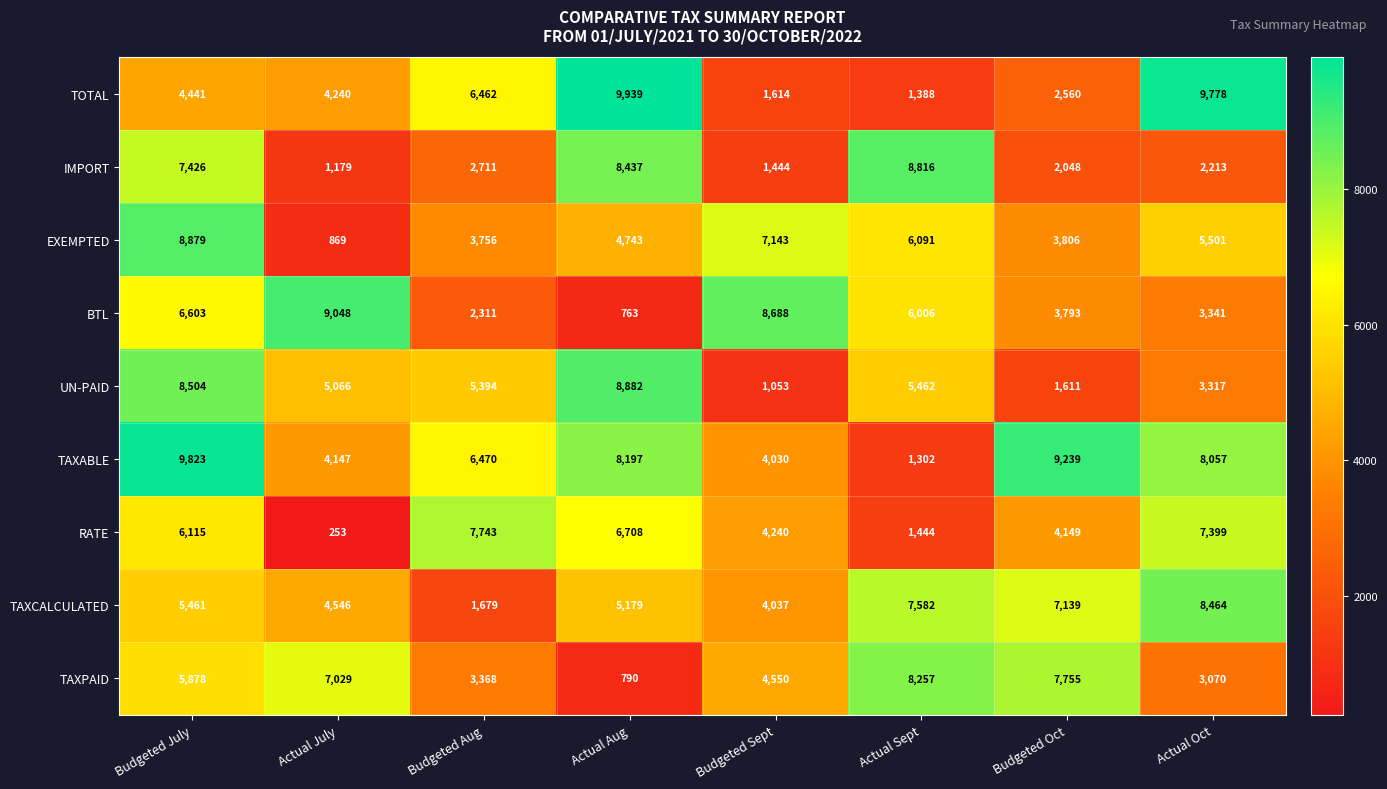

At which category is the sum across all series the highest?

Budgeted July